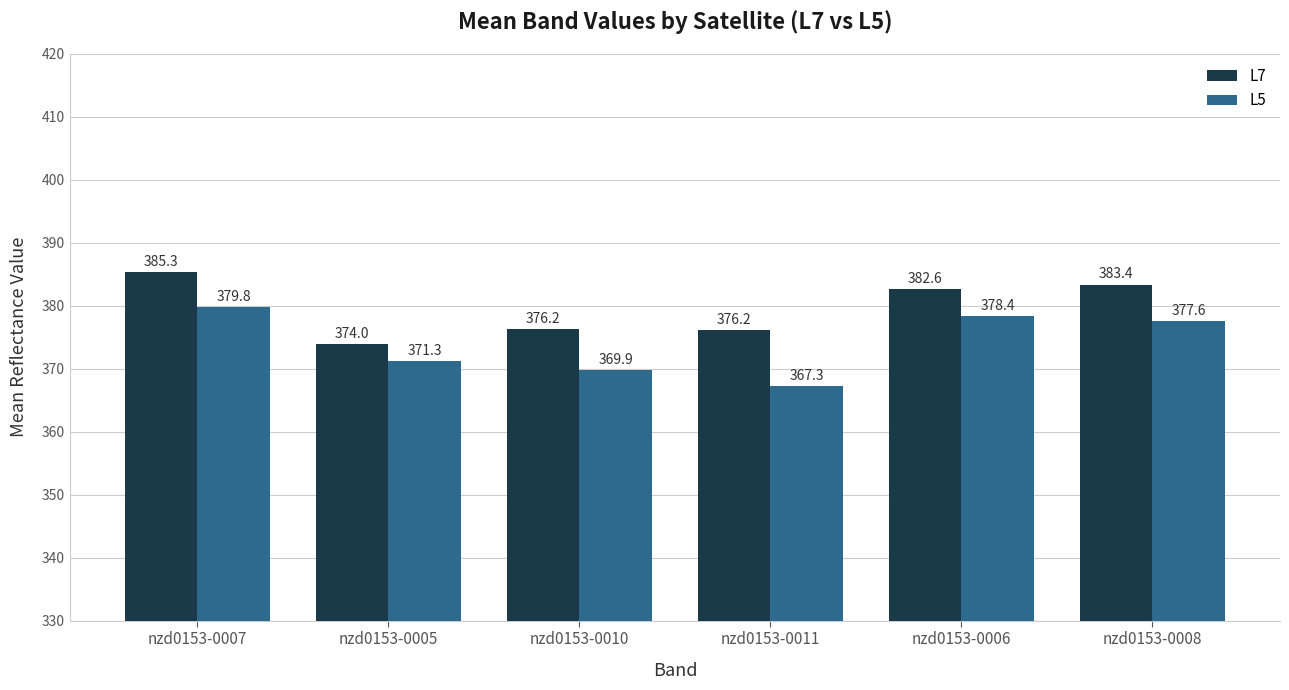

What value does the L5 series have at nzd0153-0008?

377.6